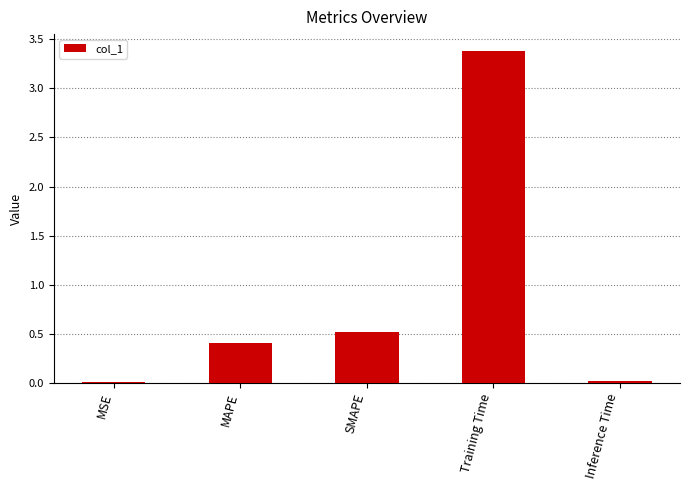

The chart shows a value of 0.5 at SMAPE. True or false?

True